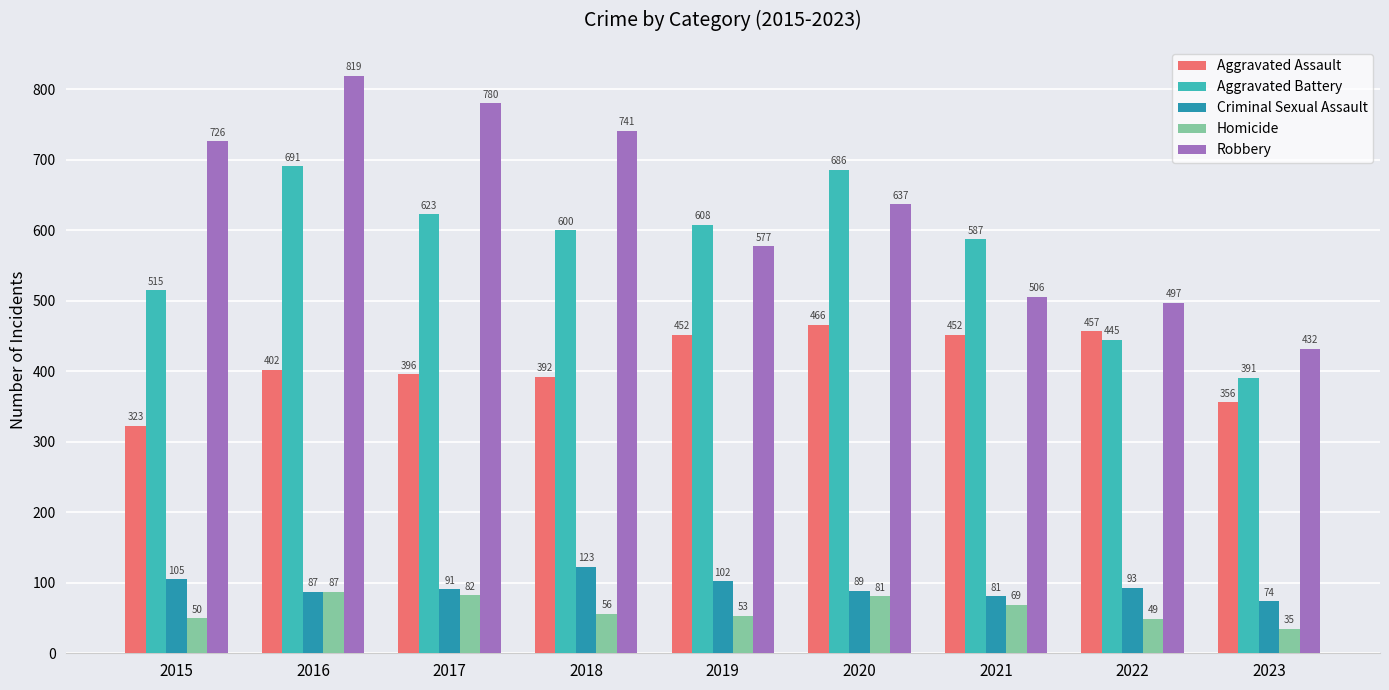

How many data points does each series have?

9